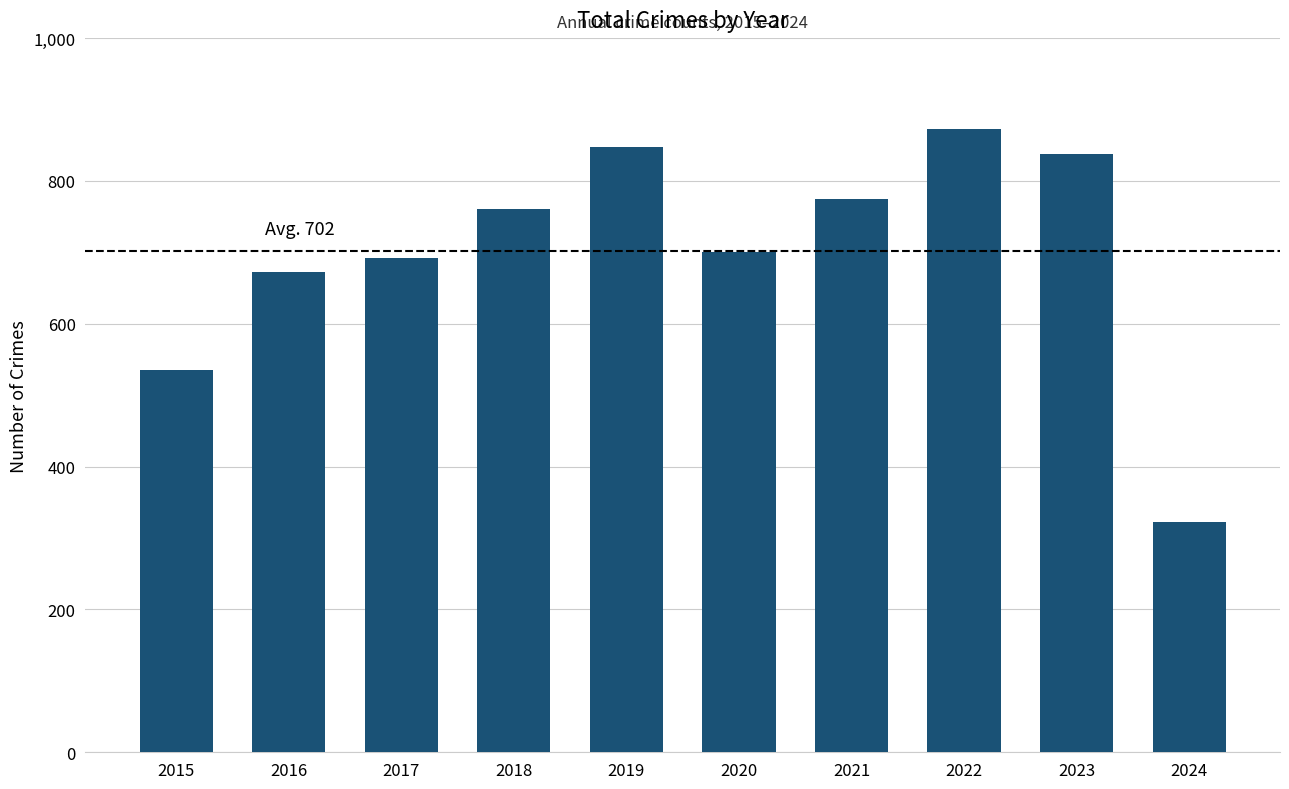

What is the difference between the maximum and minimum values?

550